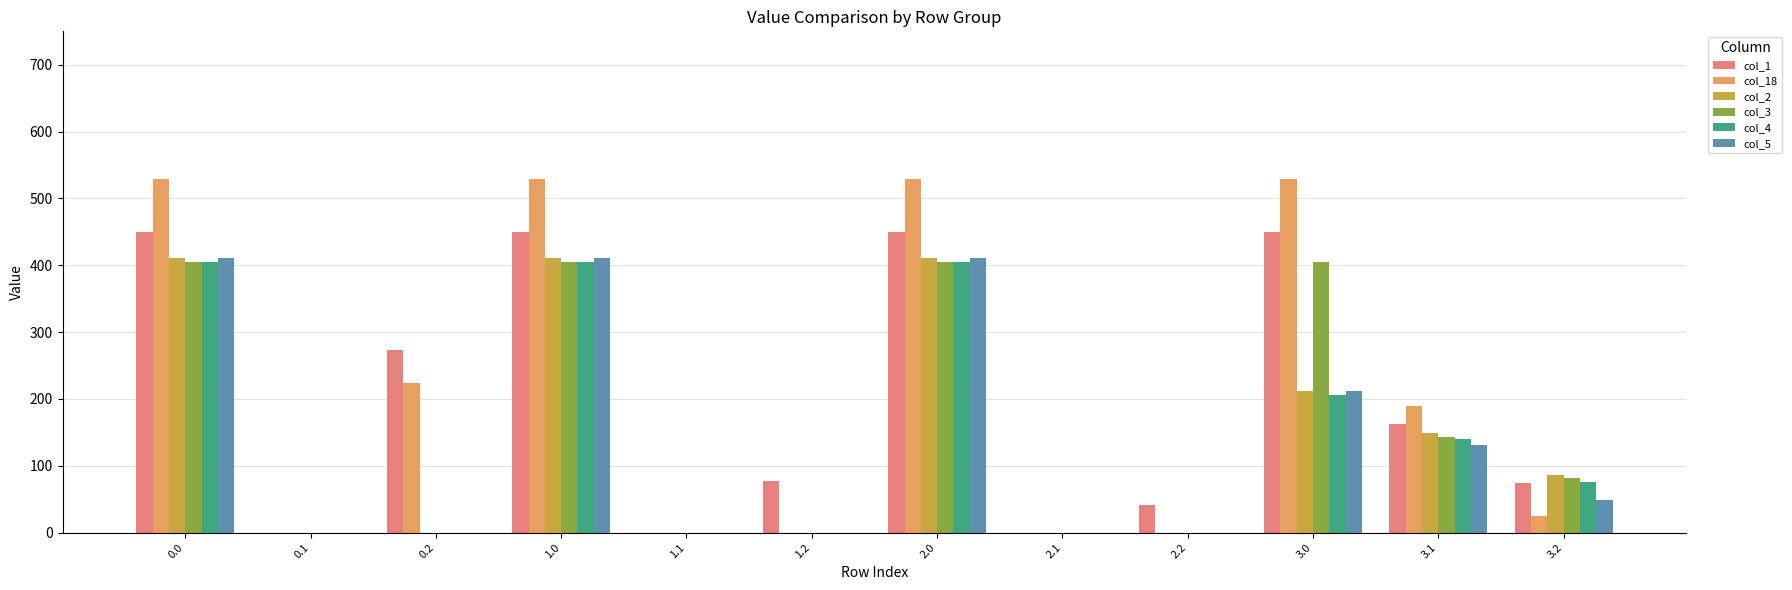

How many data points does each series have?

12